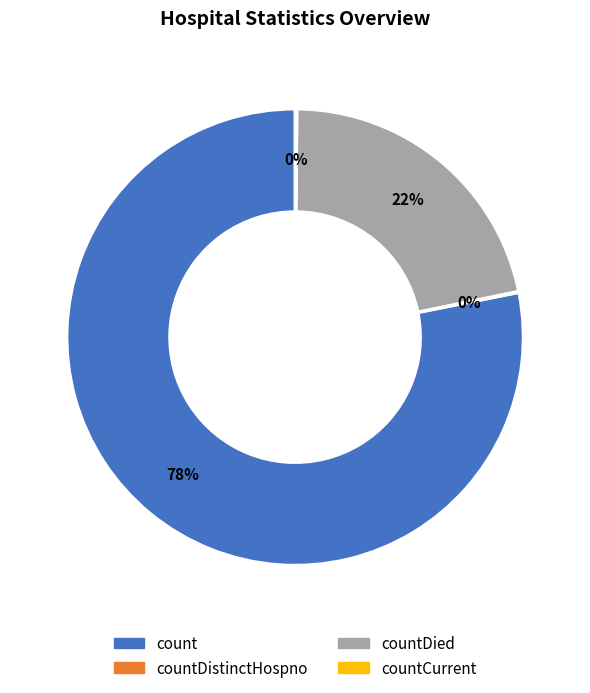

To the nearest percent, what is the difference between the largest and smallest slice percentages?

78%